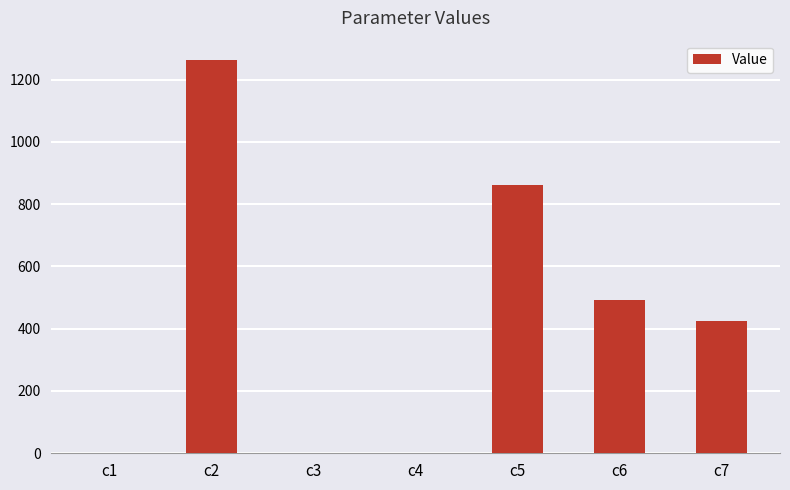

What is the ratio of the value at c7 to the value at c2?

0.3